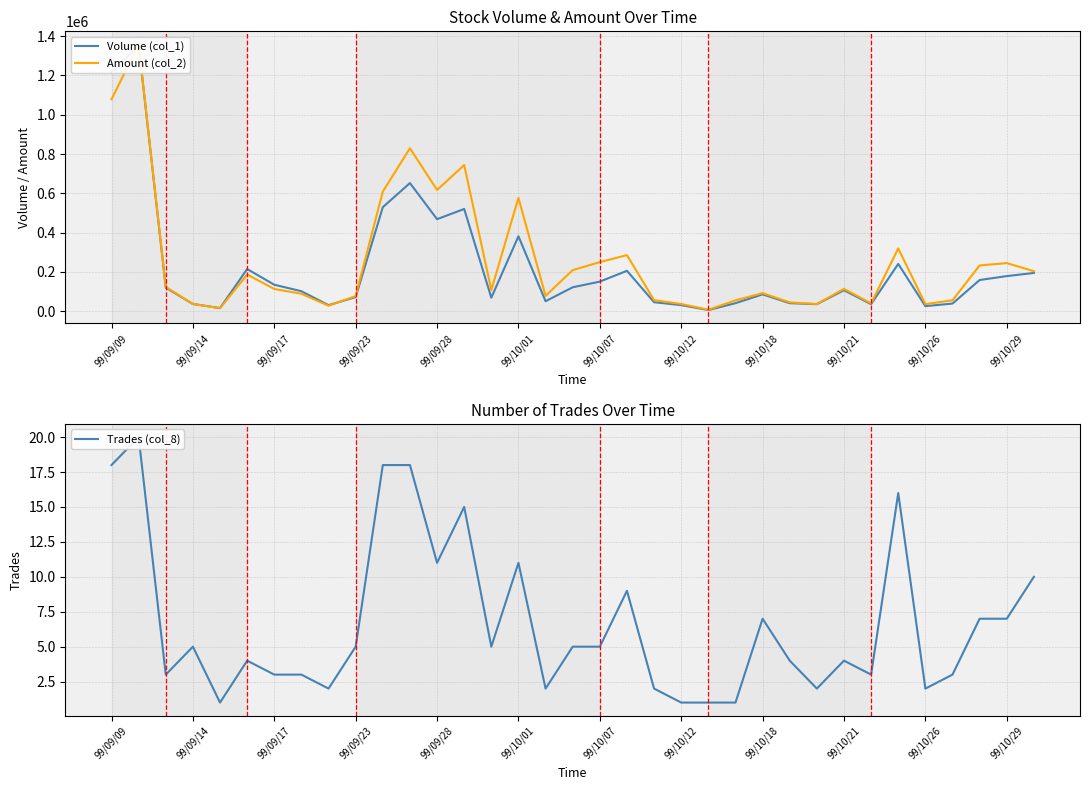

What is the difference between the second highest and second lowest values in the Trades (col_8) series?

17